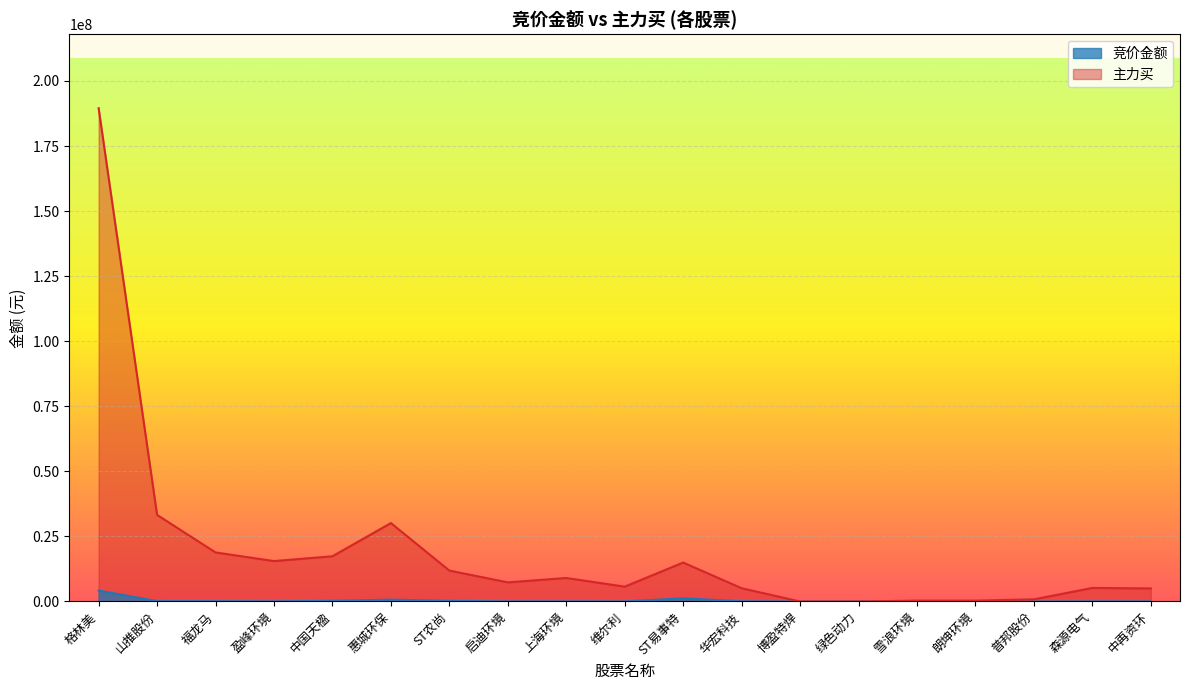

Rank the series at 森源电气 from lowest to highest value.

竞价金额, 主力买